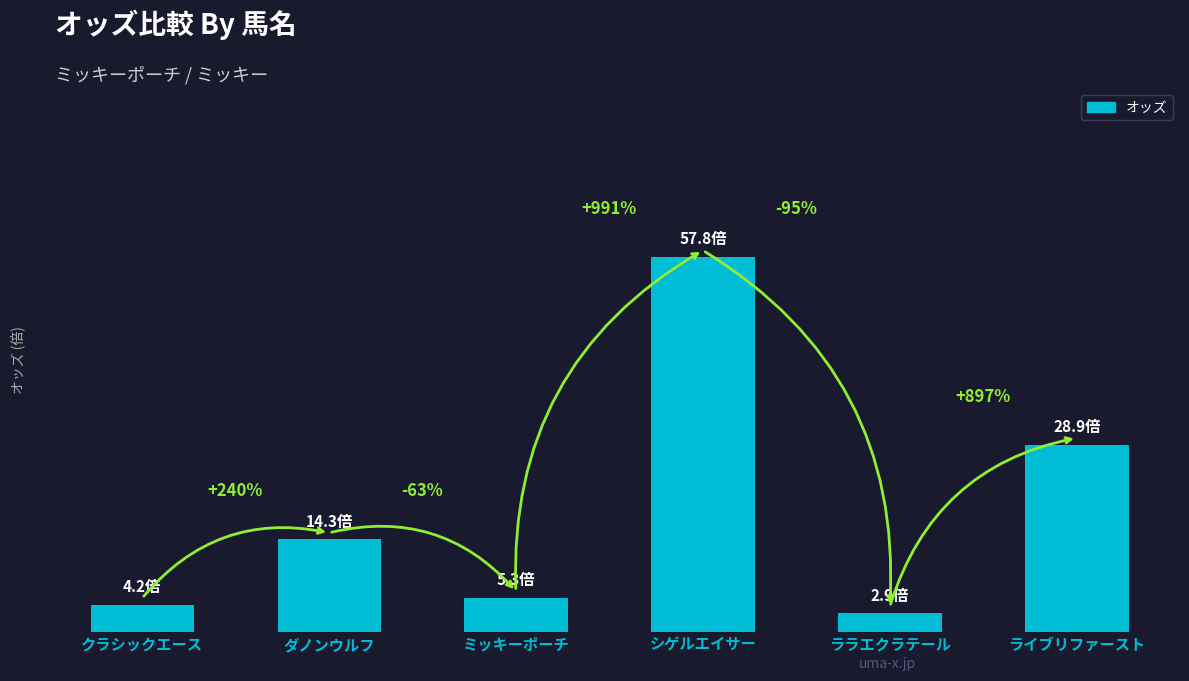

Reading right to left, extract all data points from this chart.

ライブリファースト=28.9	ララエクラテール=2.9	シゲルエイサー=57.8	ミッキーポーチ=5.3	ダノンウルフ=14.3	クラシックエース=4.2